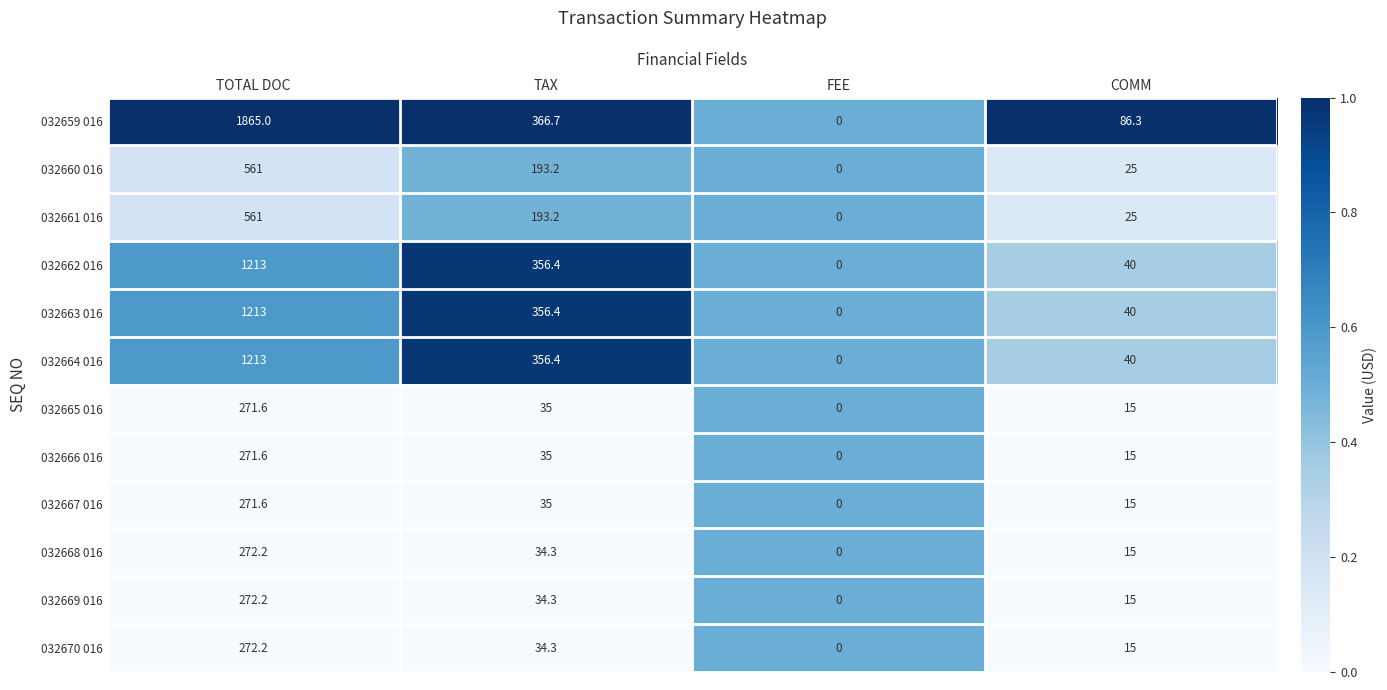

List the labels in order of 032663 016 value, smallest first.

FEE, COMM, TAX, TOTAL DOC